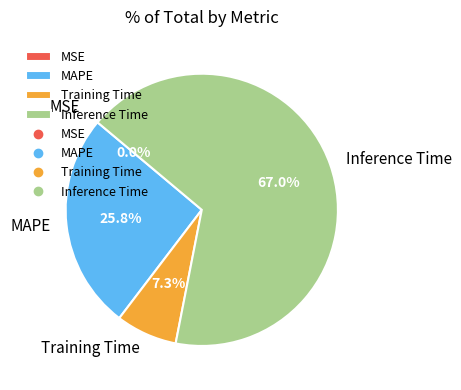

To the nearest percent, what is the average slice percentage?

25%